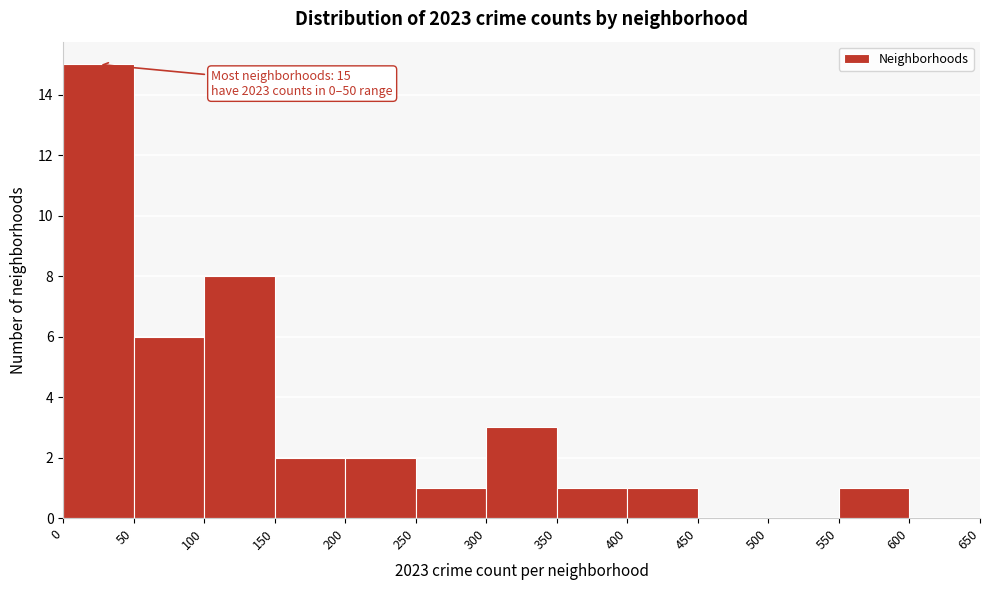

Which range on the x-axis has the tallest bar?

0 to 50